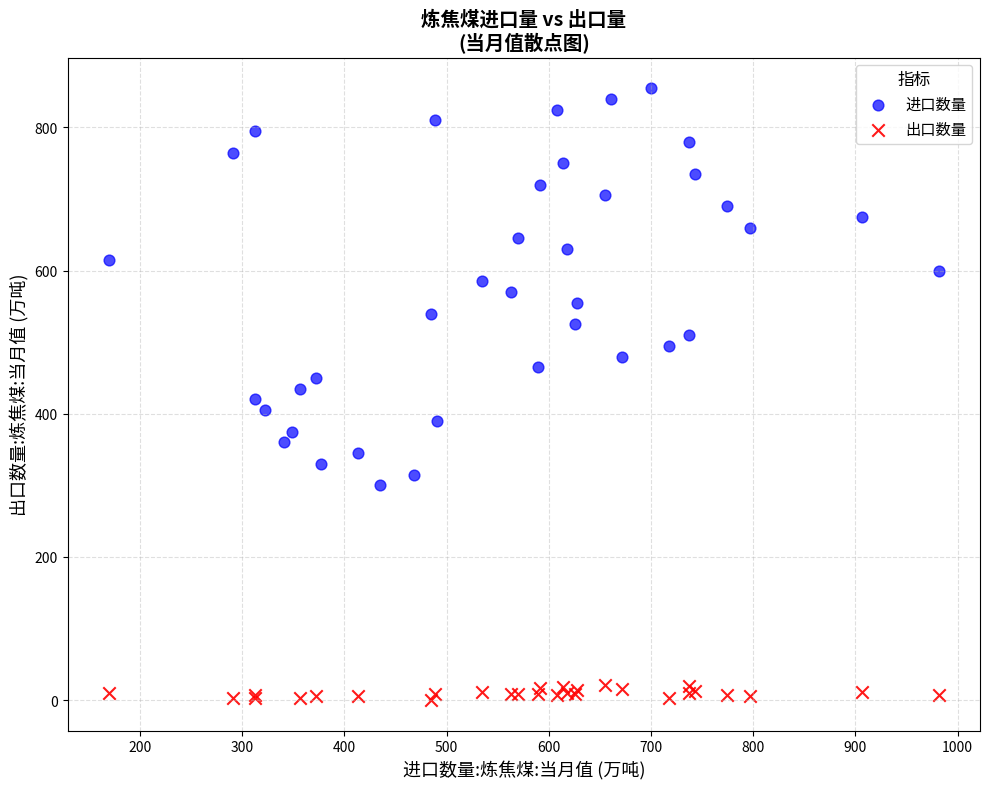

Which series reaches the minimum Y coordinate?

出口数量